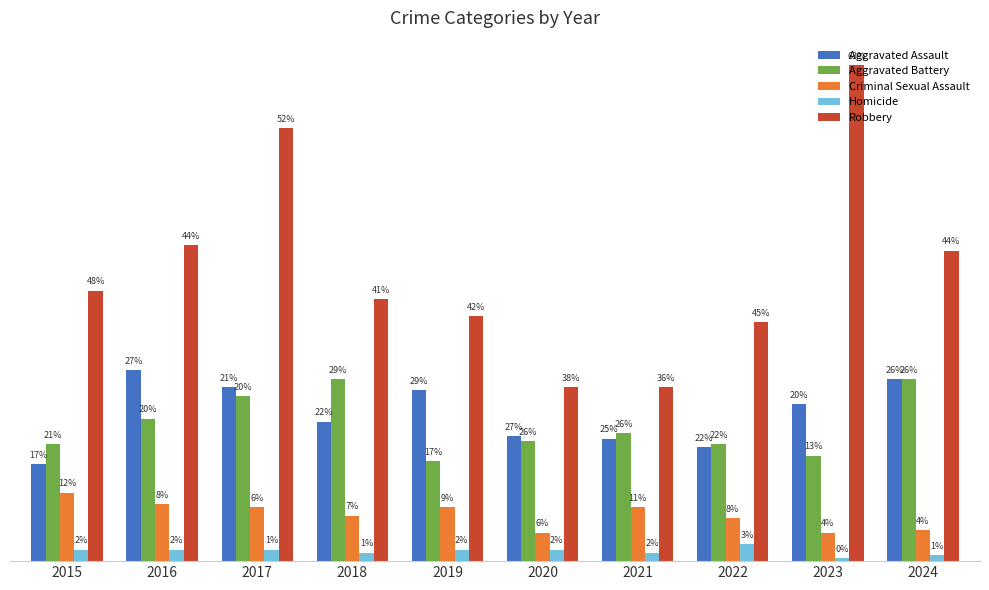

What is the sum of all Criminal Sexual Assault values?

163